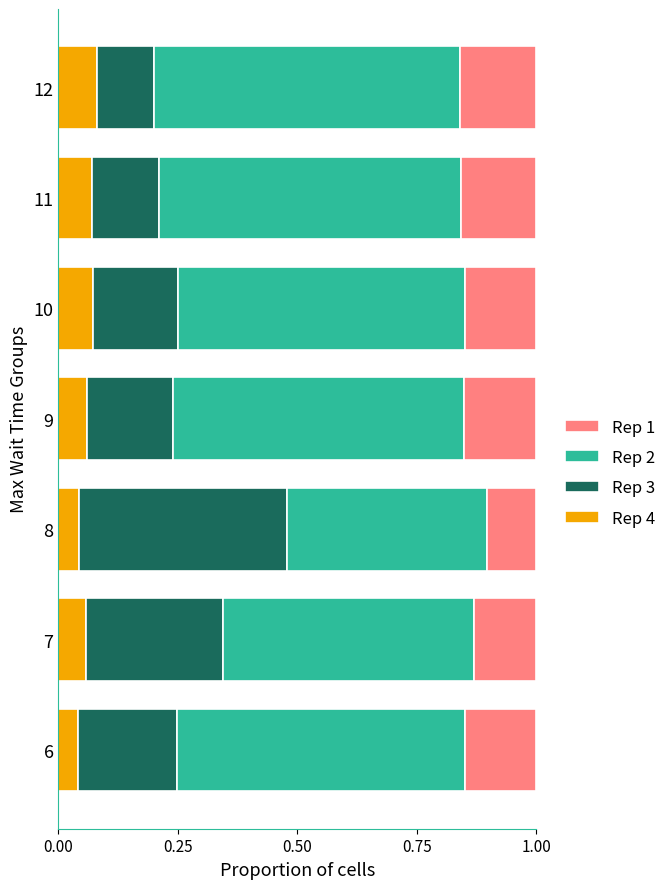

How many Rep 4 values are between 0 and 1?

7